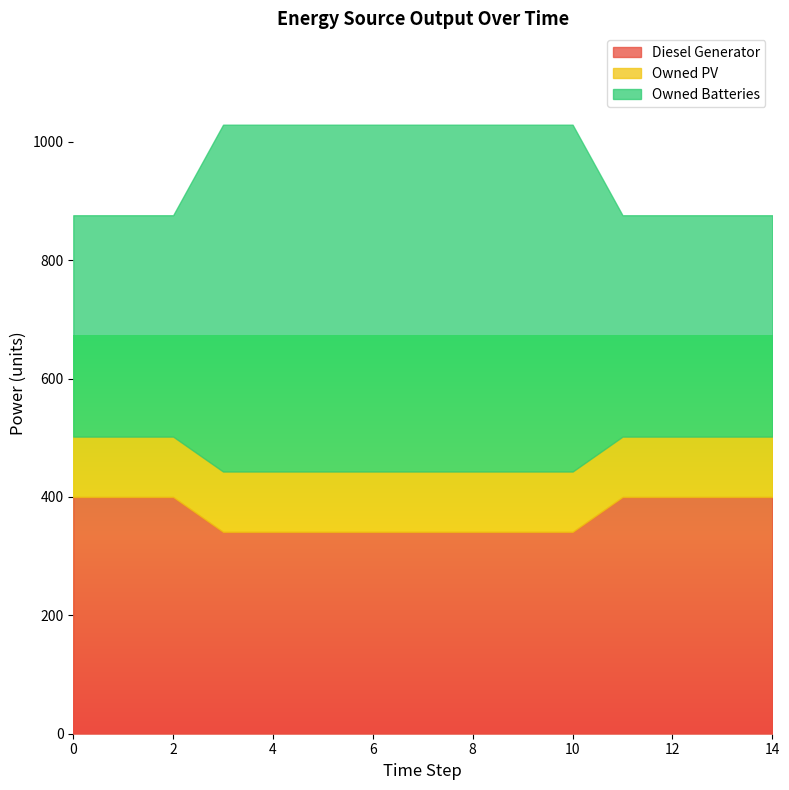

Is the value of Diesel Generator at 0 greater than the value of Owned Batteries at 9?

No